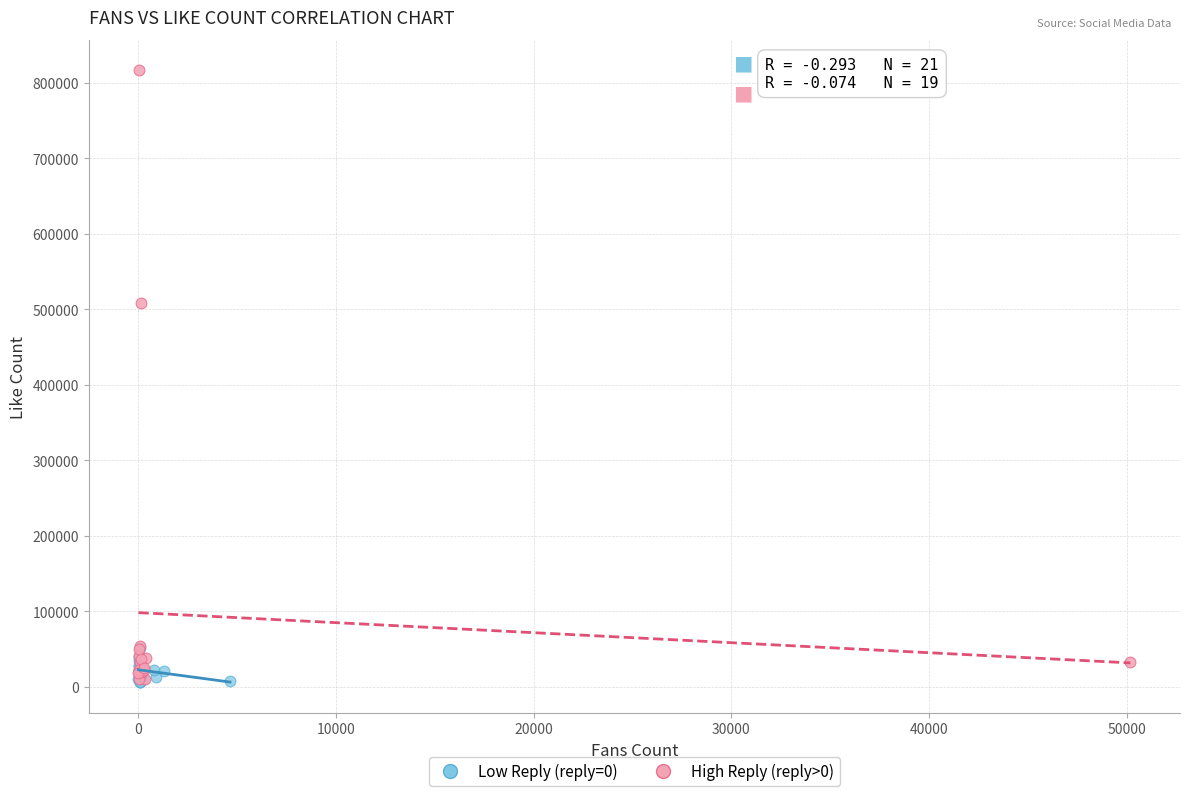

What are all the series names shown in the legend?

Low Reply (reply=0), High Reply (reply>0)